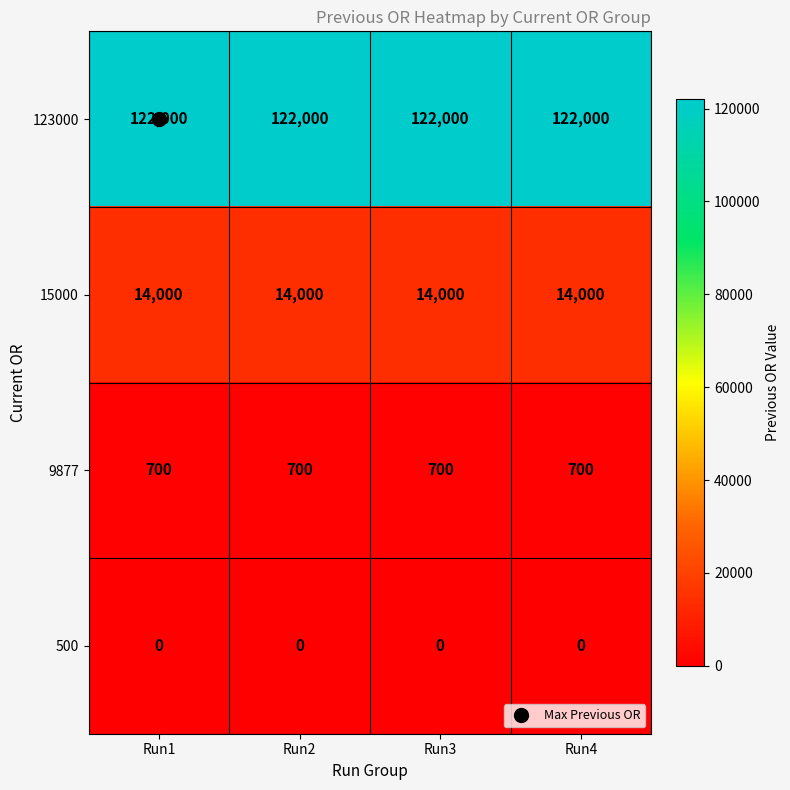

Which series has the largest total across all categories?

123000